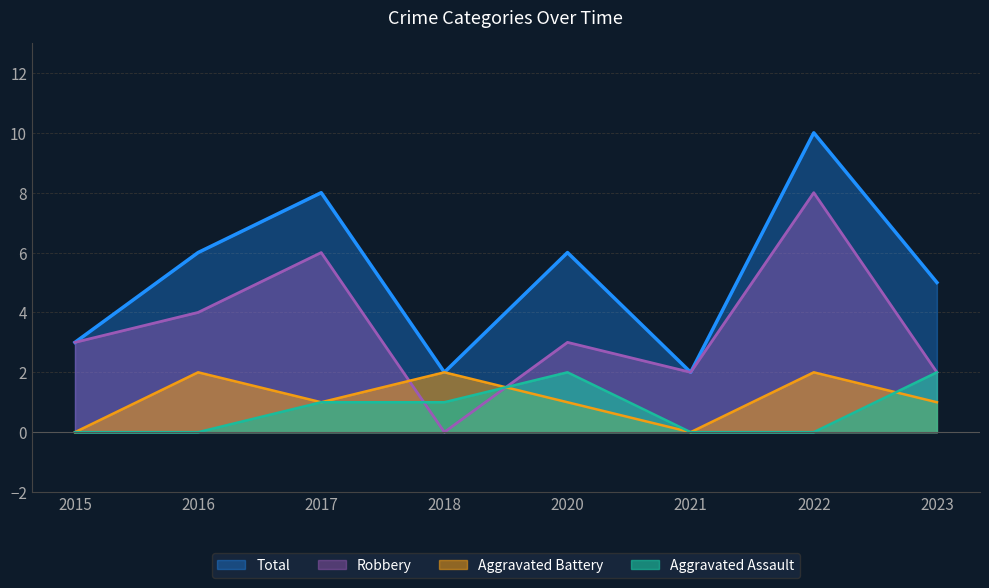

At which label is Aggravated Assault closest to 1?

2017